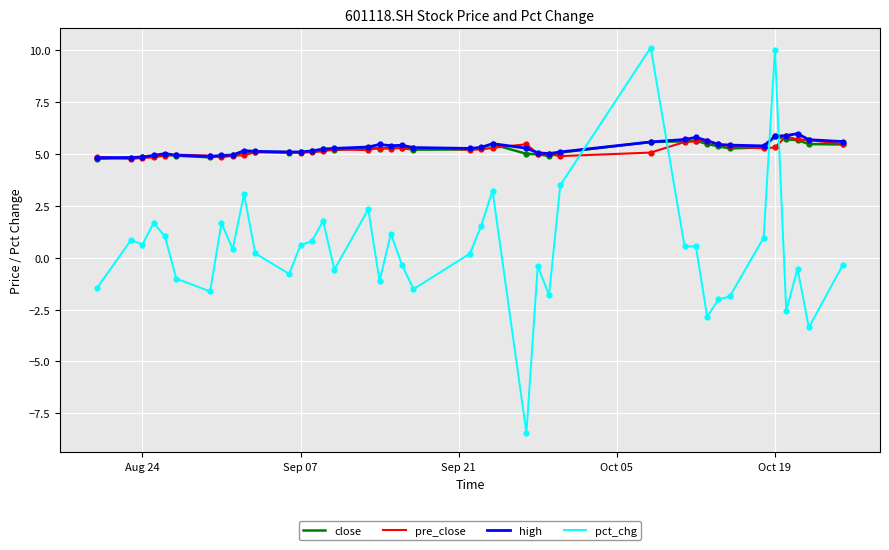

How many times do high and pct_chg cross each other?

4